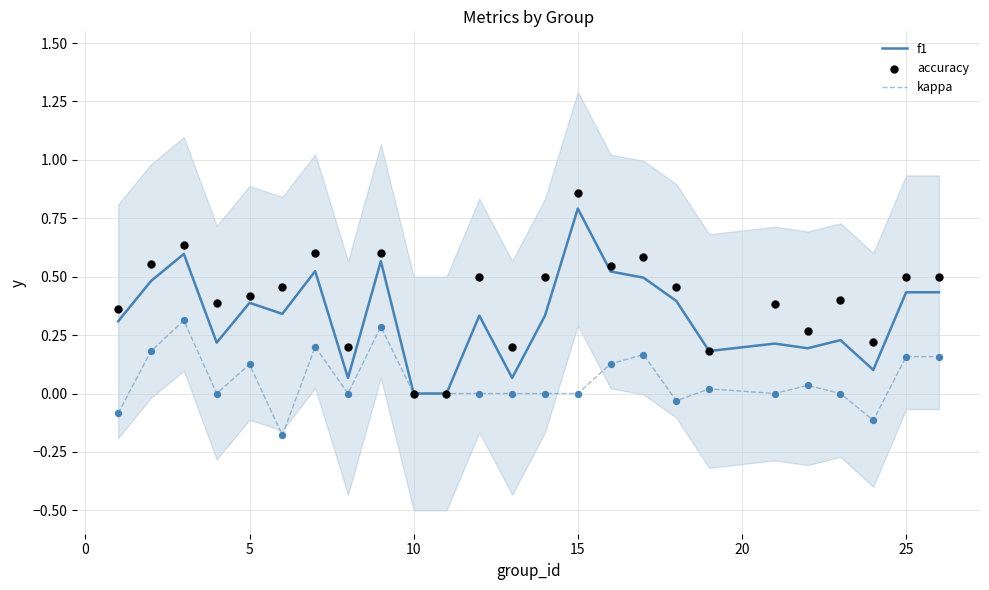

Which series contains the lowest Y value?

kappa